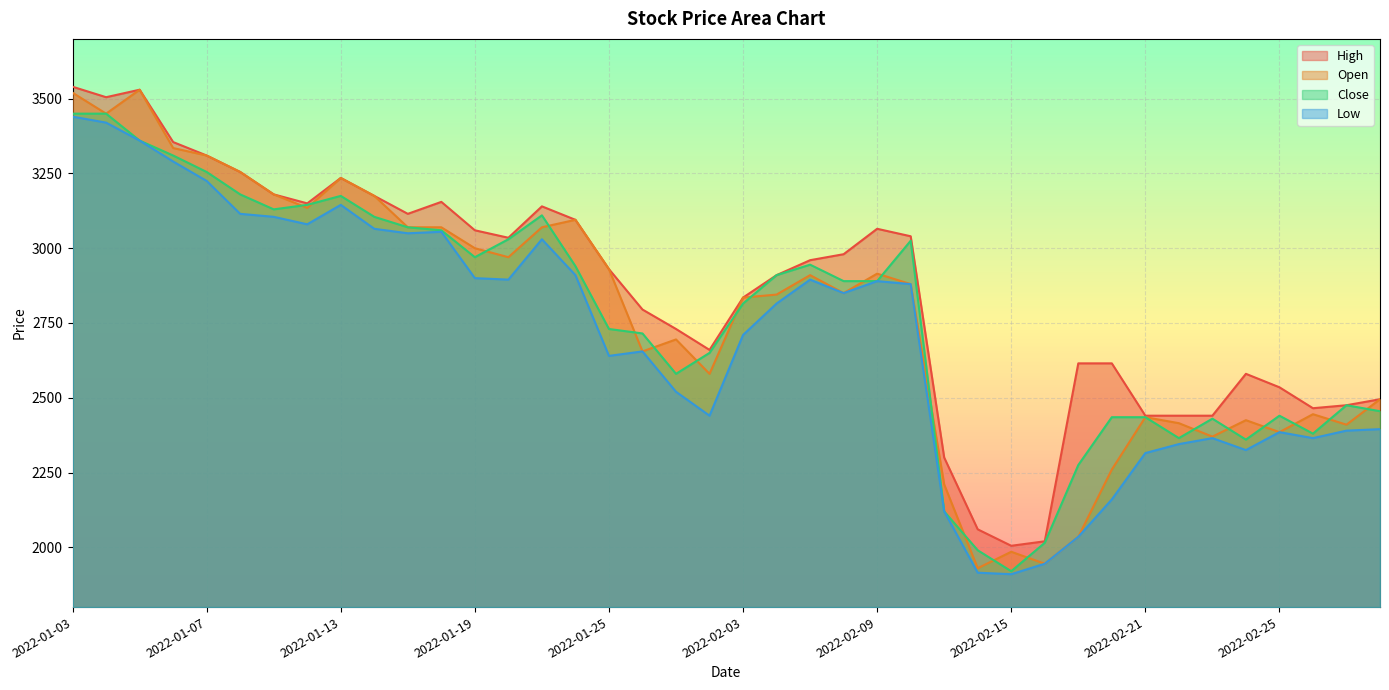

What is the sum of all Low values?

108350